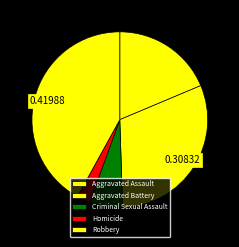

Combined, what portion of the pie is Criminal Sexual Assault and Homicide?

8.5%